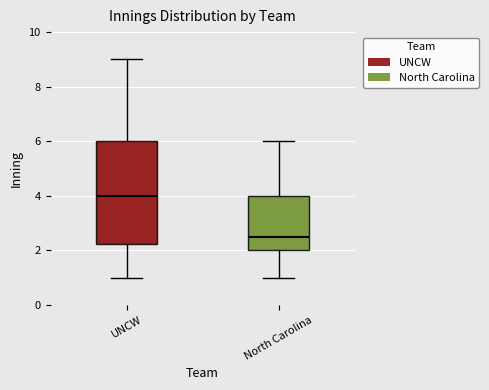

Reading left to right, transcribe this box plot: for each box, give where its median line is, the range the box spans, and where its two whiskers end, as read against the y-axis. The values are not printed on the chart, so give them approximately, as read against the axis.

UNCW: median 4.0, box 2.2 to 6.0, whiskers 1.0 to 9.0
North Carolina: median 2.6, box 2.0 to 4.0, whiskers 1.0 to 6.0